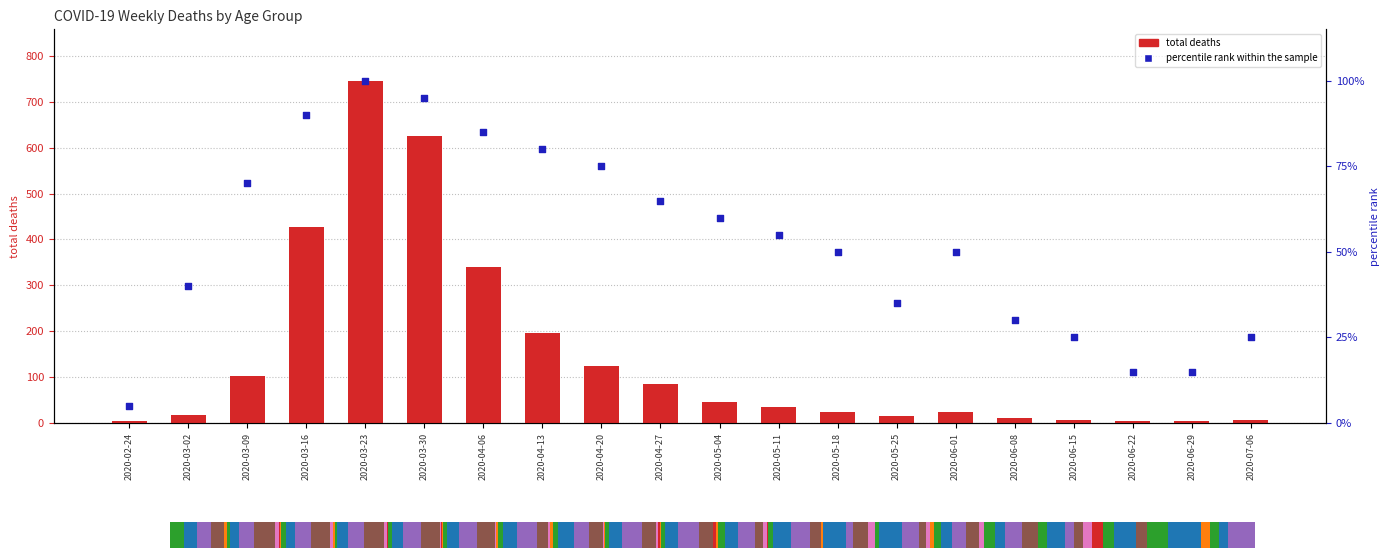

Which series has the largest total across all categories?

total deaths